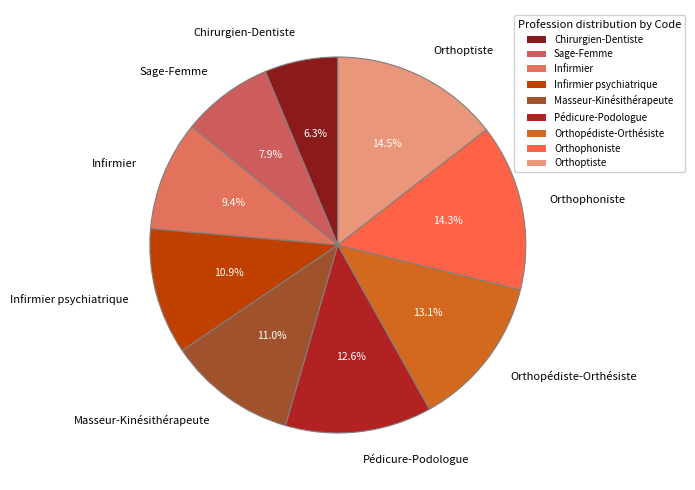

What percentage is the Infirmier slice, to the nearest percent?

9%